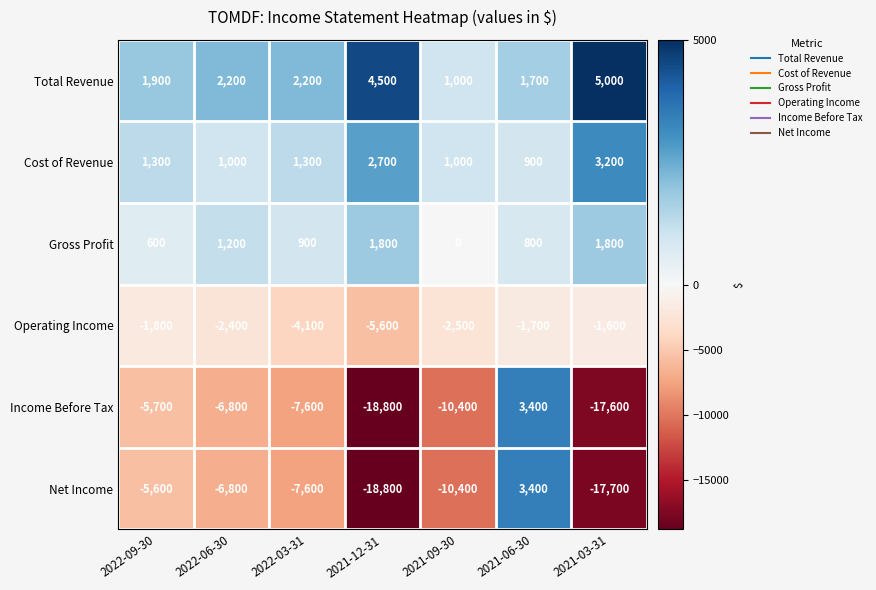

List the labels in order of Operating Income value, smallest first.

2021-12-31, 2022-03-31, 2021-09-30, 2022-06-30, 2022-09-30, 2021-06-30, 2021-03-31